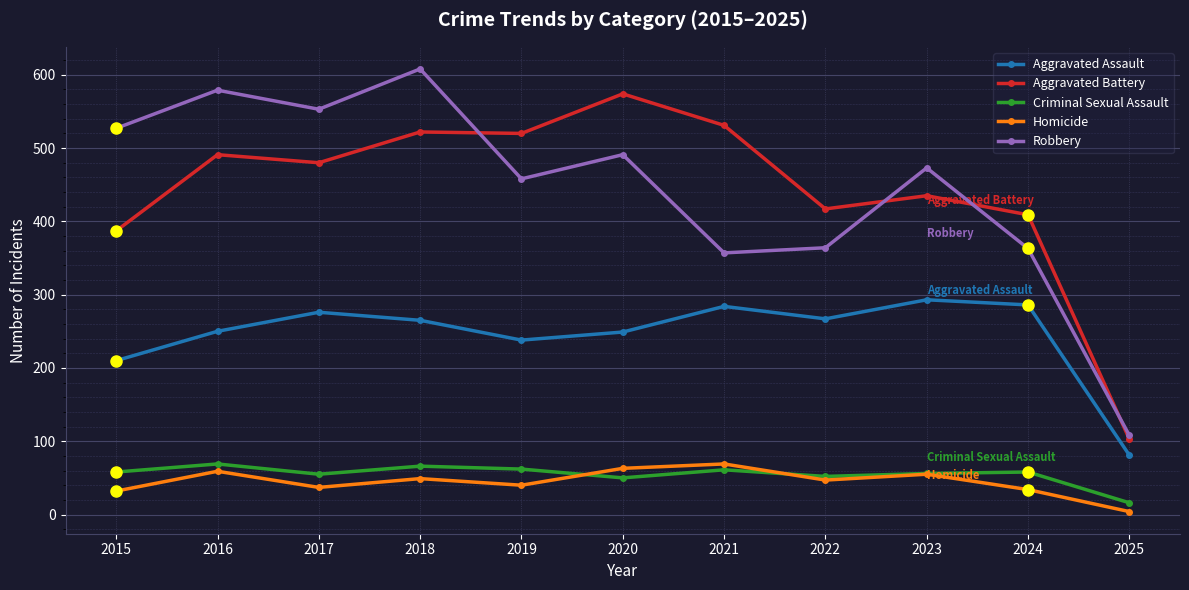

What is the highest value of the Aggravated Assault series?

293